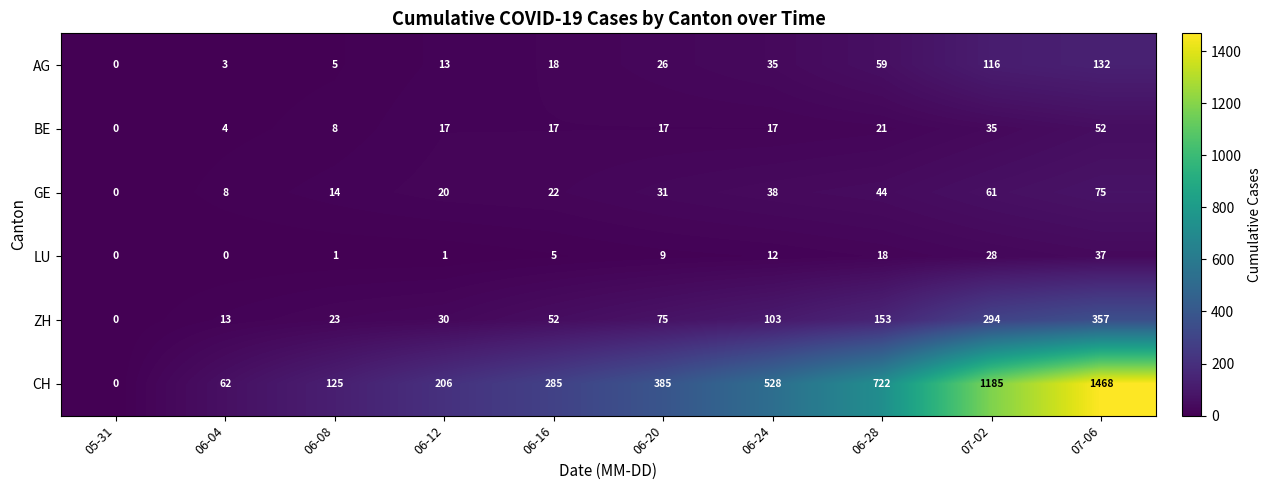

Which category has the highest value in the LU series?

07-06